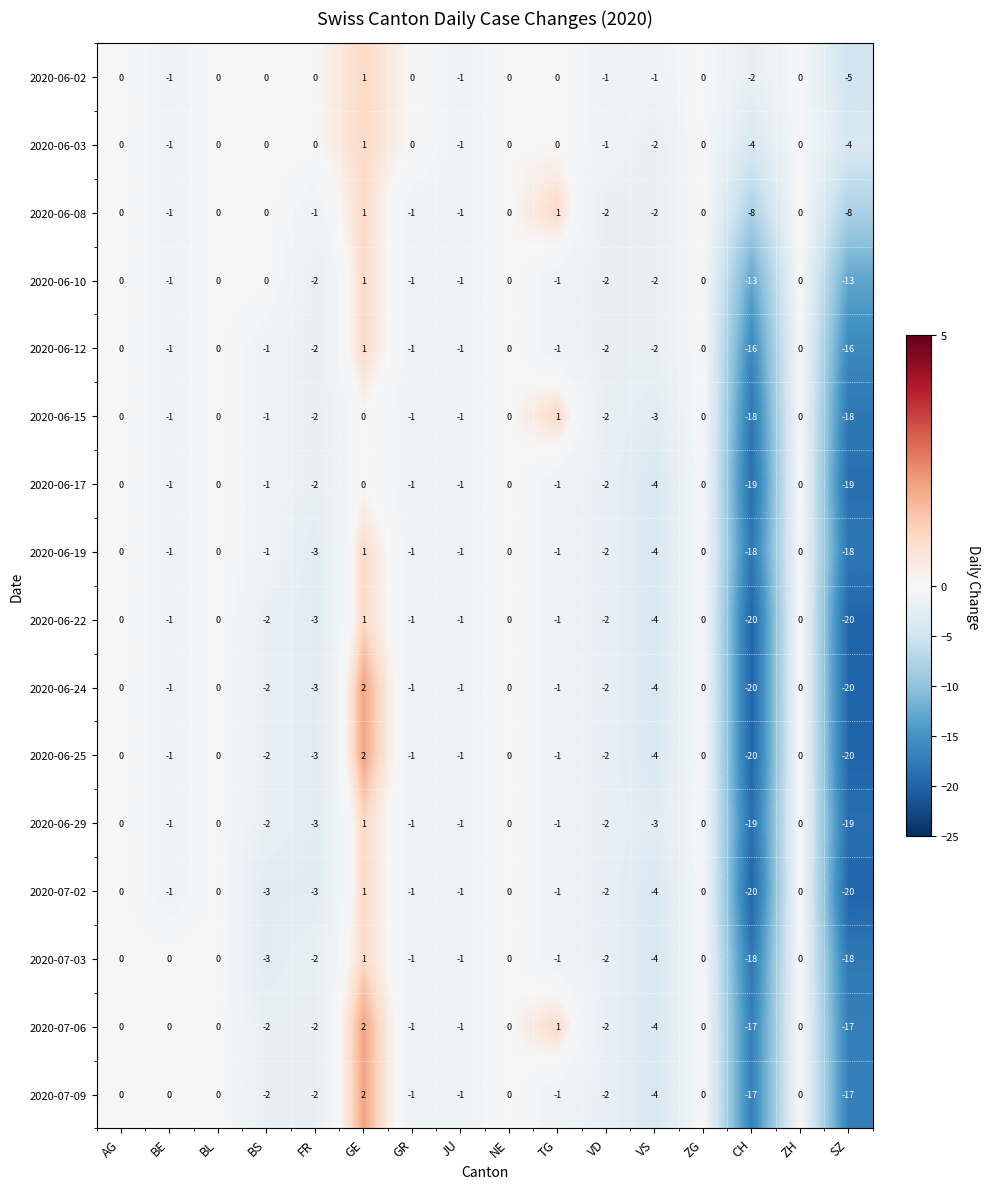

At which category does the chart reach its peak across all series?

GE